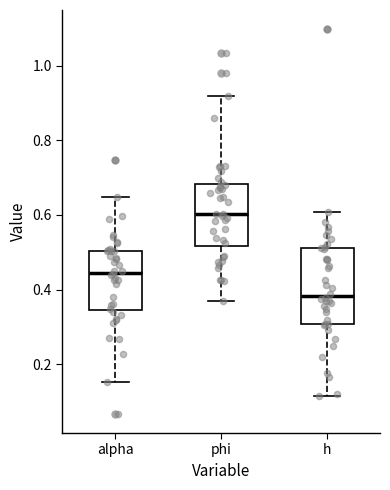

Where is the upper edge of the box for alpha on the y-axis? The values are not printed on the chart, so give them approximately, as read against the axis.

0.50